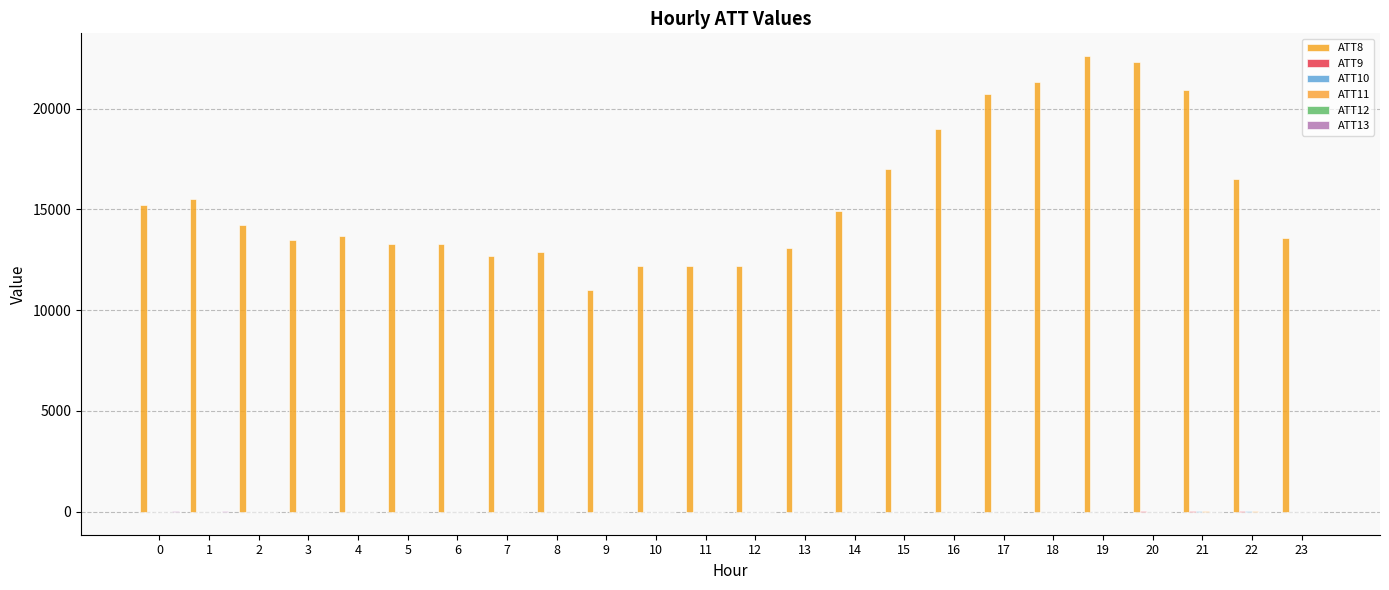

At which category is the sum across all series the highest?

19